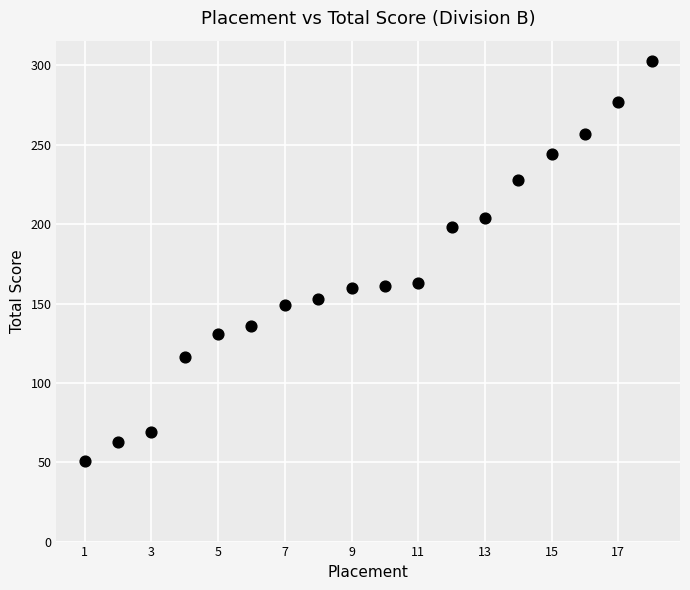

What is the range of X values (max minus min)?

17